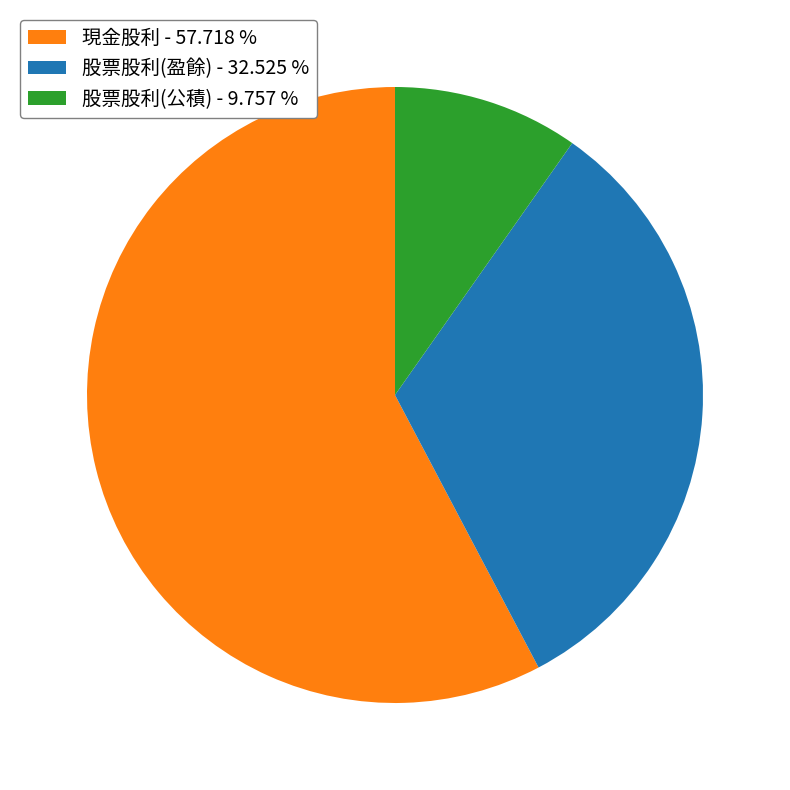

Approximately how many times larger is the value at 現金股利 - 57.718 % compared to 股票股利(公積) - 9.757 %?

5.9